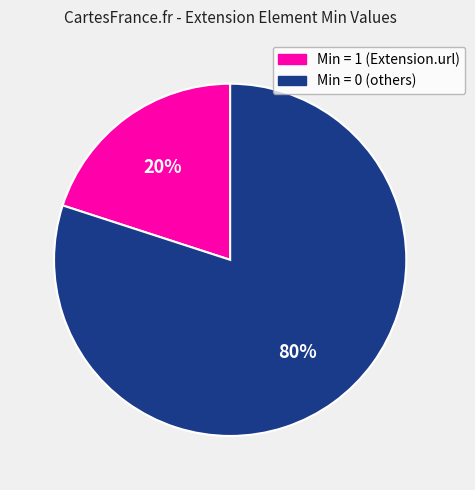

Does any single category account for the majority?

Yes